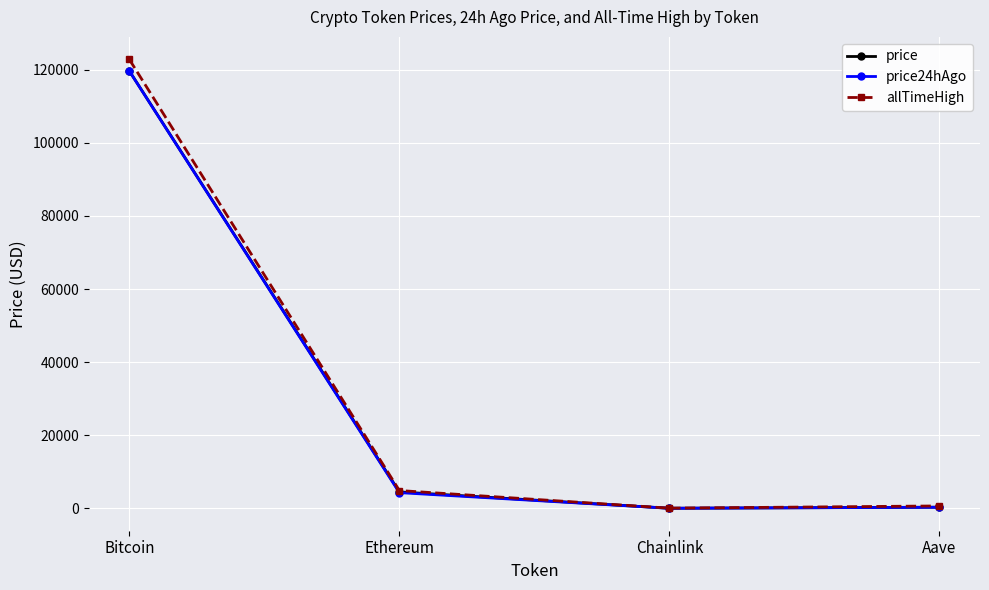

In price, how many points are lower than both neighbors (excluding endpoints)?

1